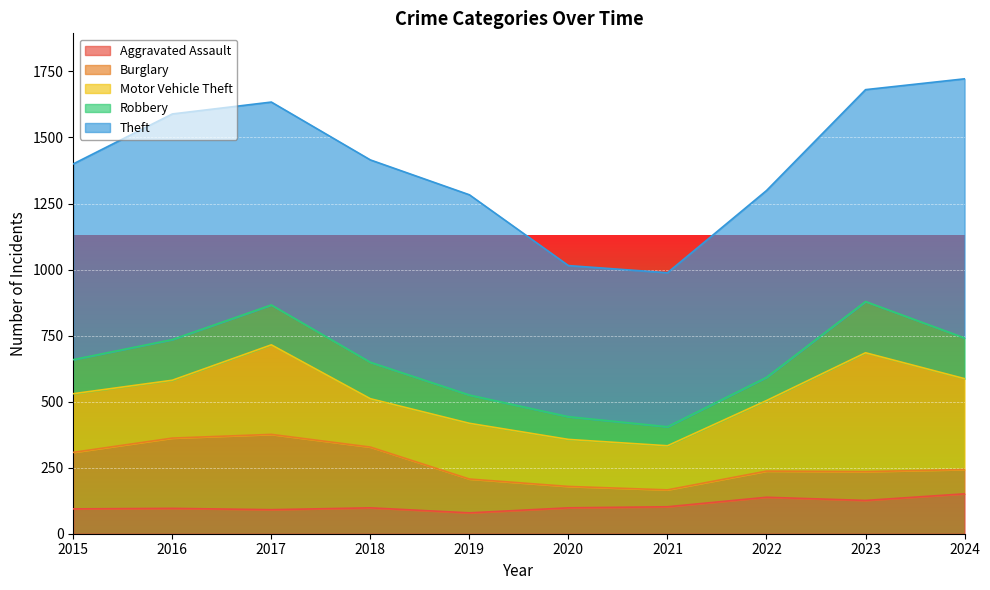

True or false: Aggravated Assault and Burglary intersect in this chart.

True